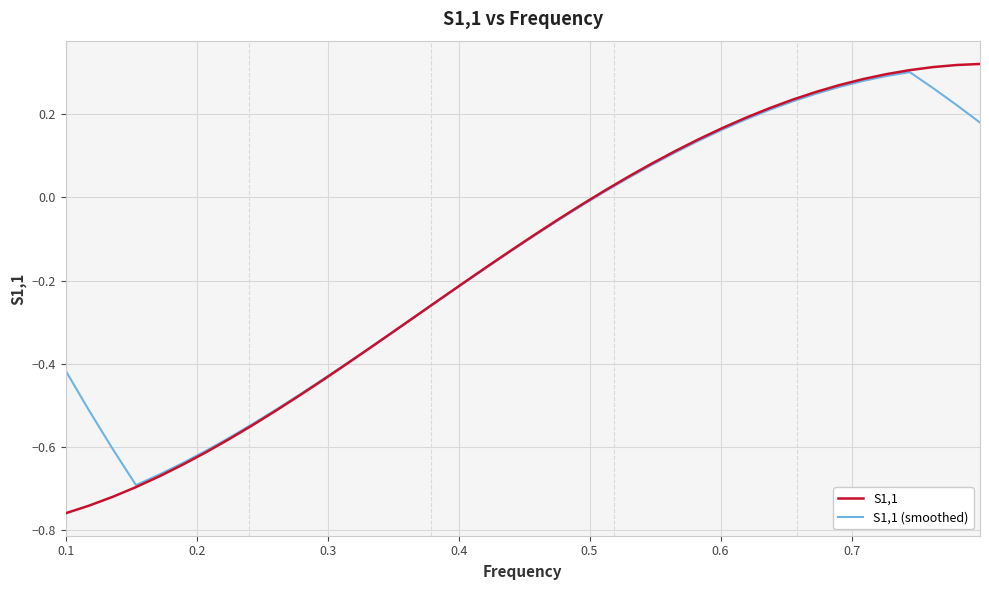

Which series has the largest range (max minus min)?

S1,1